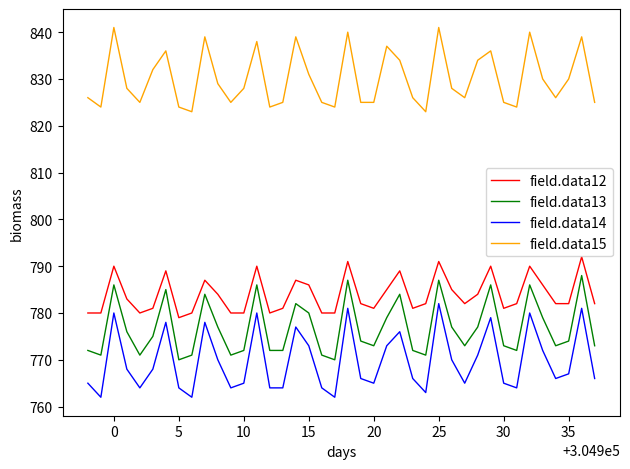

True or false: field.data13 and field.data14 cross at least once.

False